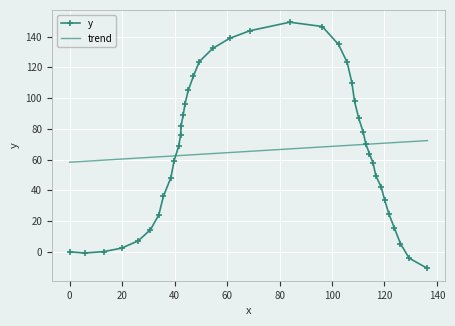

Is this an area chart (filled region under the line)?

No